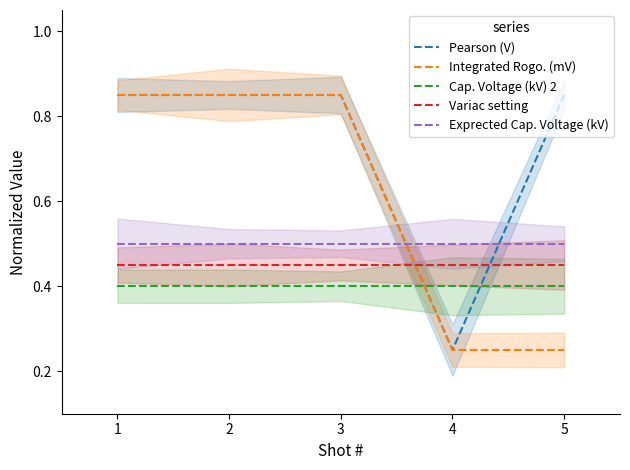

Is the value of Variac setting at 2 greater than the value of Pearson (V) at 4?

Yes